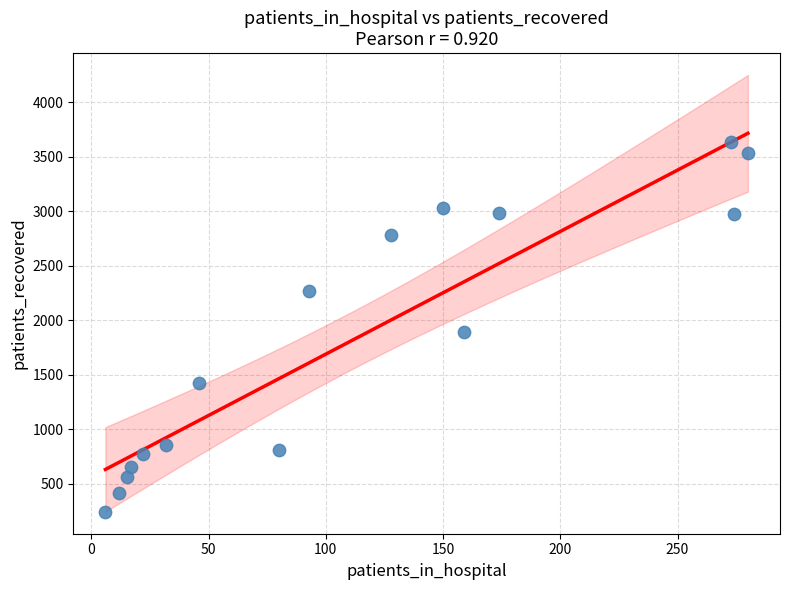

What is the range of X values (max minus min)?

274